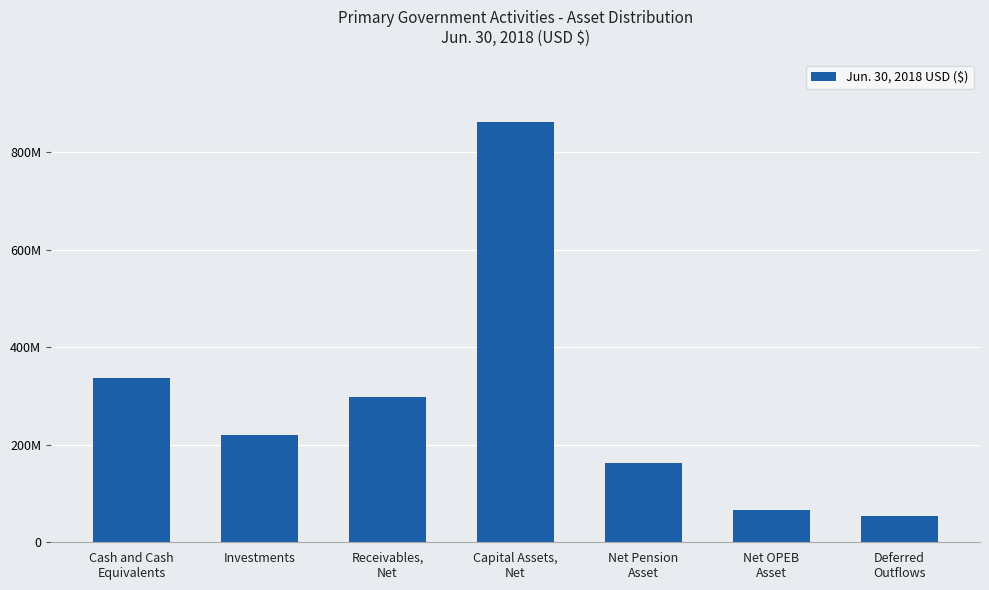

The chart shows a value of 219874961 at Investments. True or false?

True